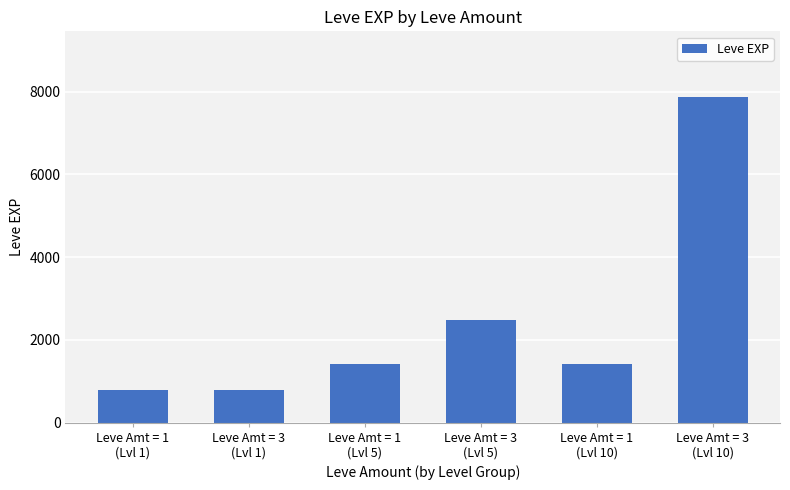

What is the value of the 4th bar from the left?

2490